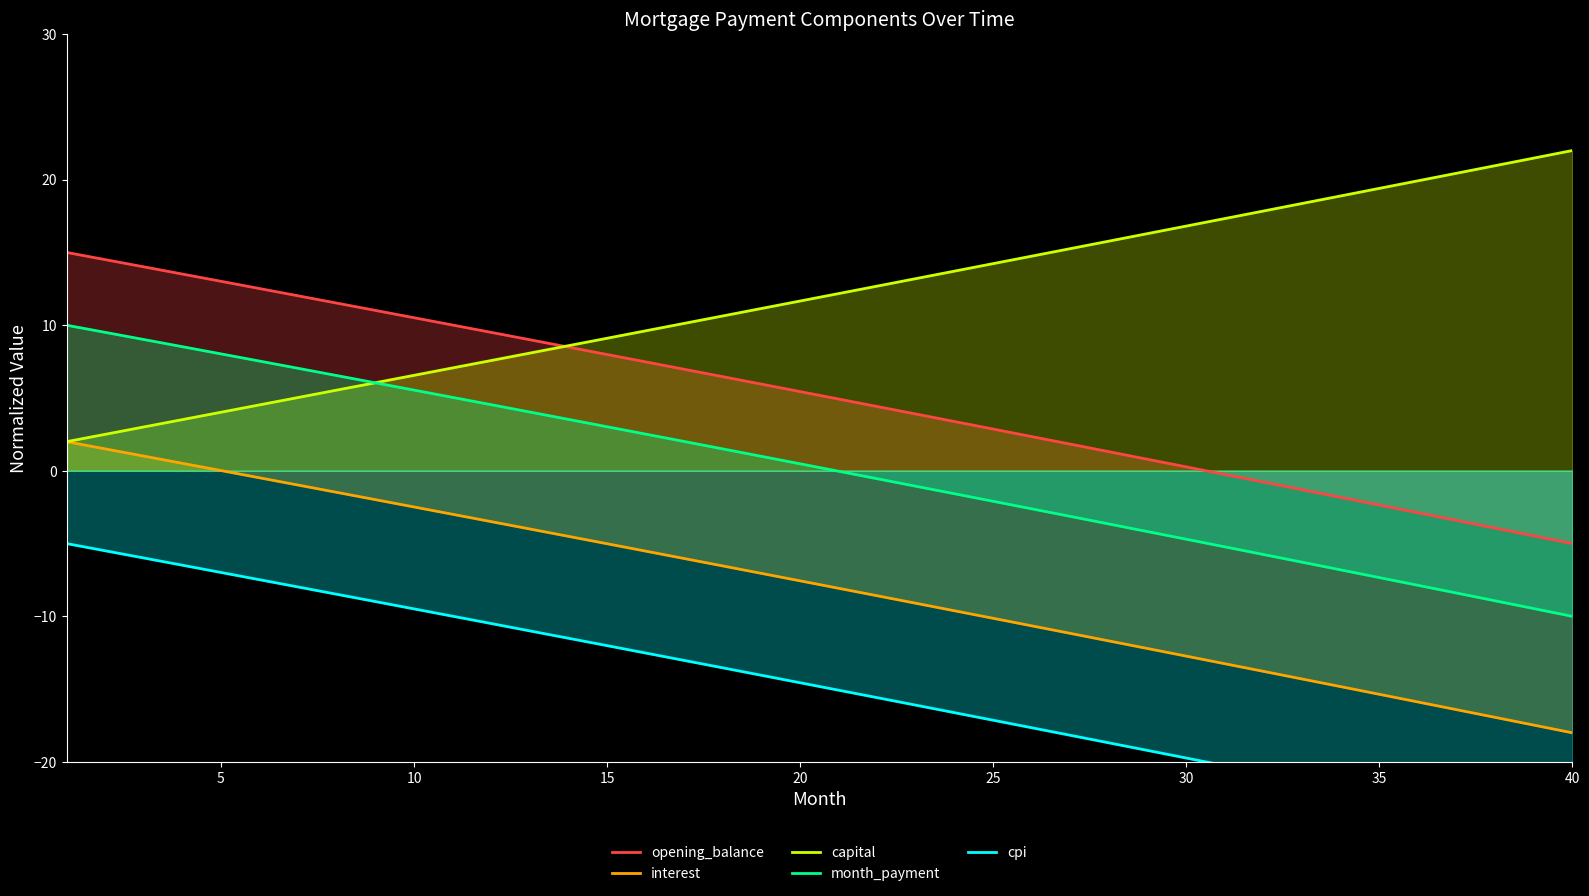

What is the difference between the highest and lowest values at 3?

20.0